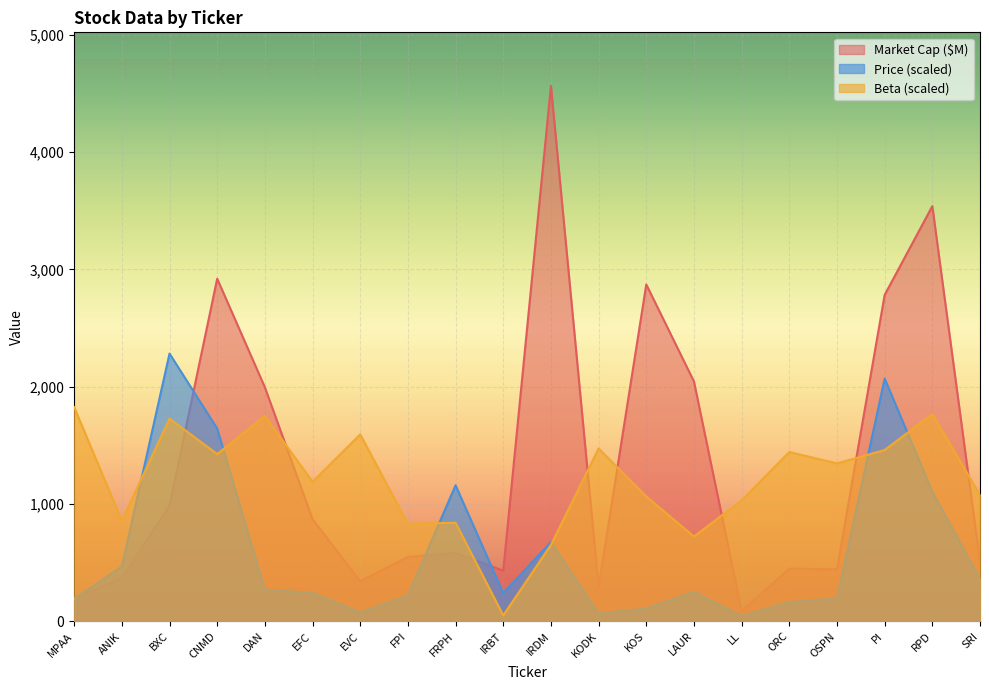

Where do Beta and Market Cap ($M) first cross each other?

BXC and CNMD